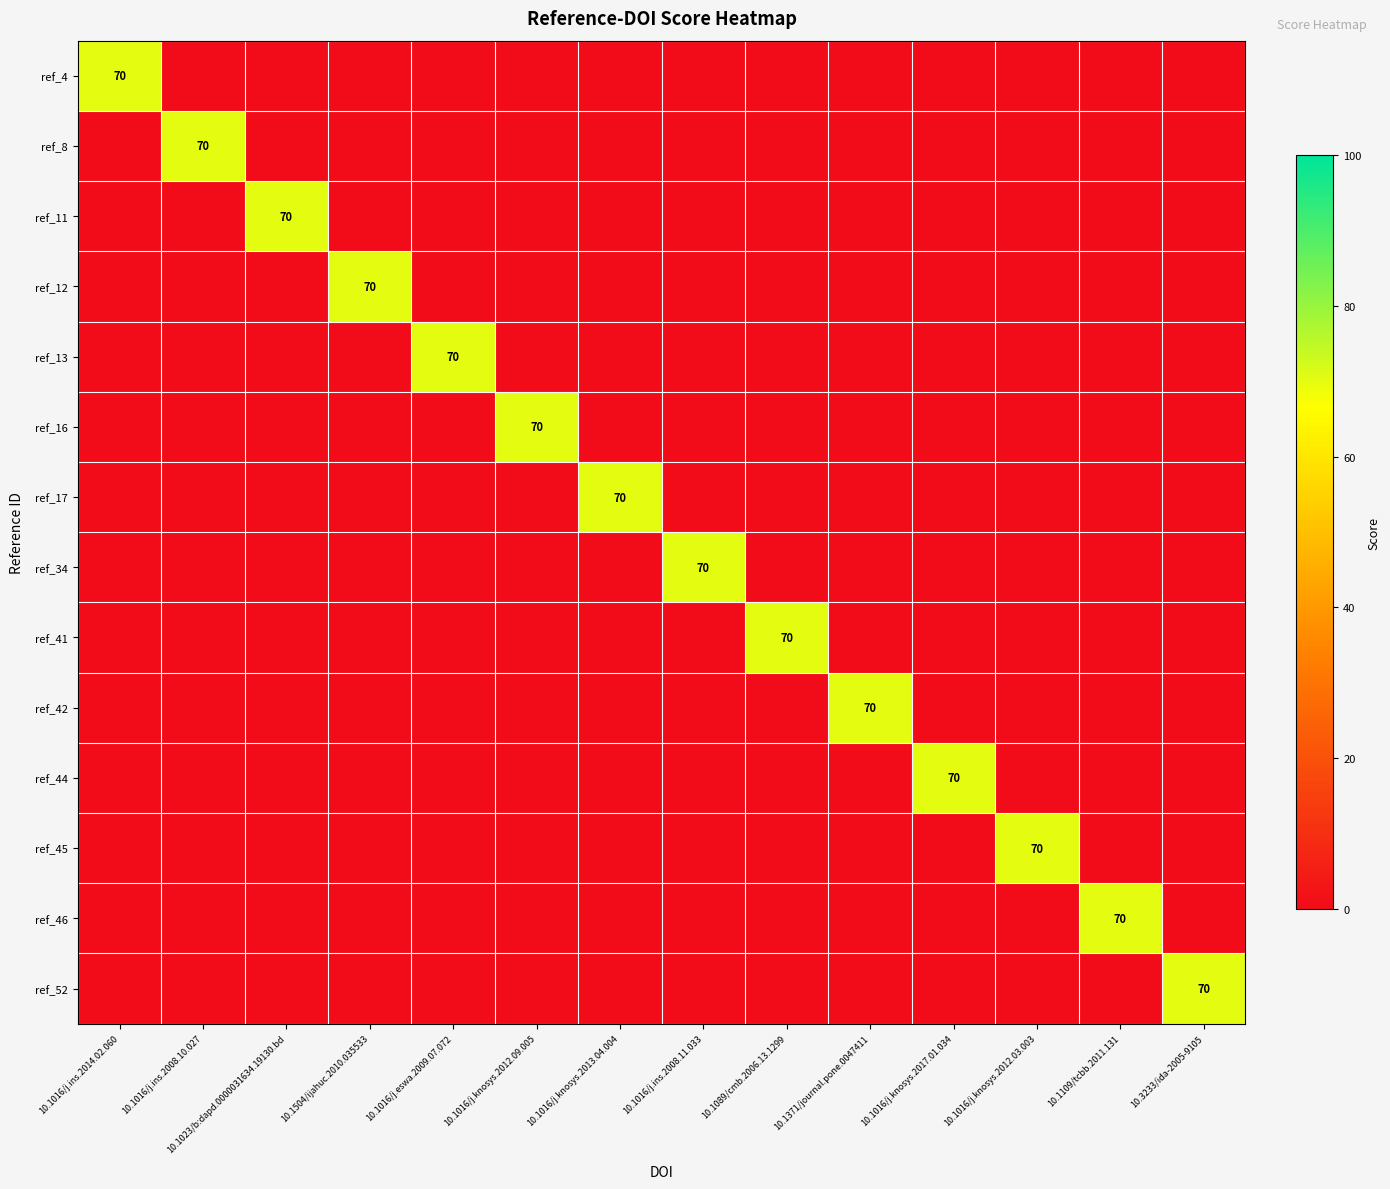

What is the difference between the maximum and minimum values in the ref_16 series?

70